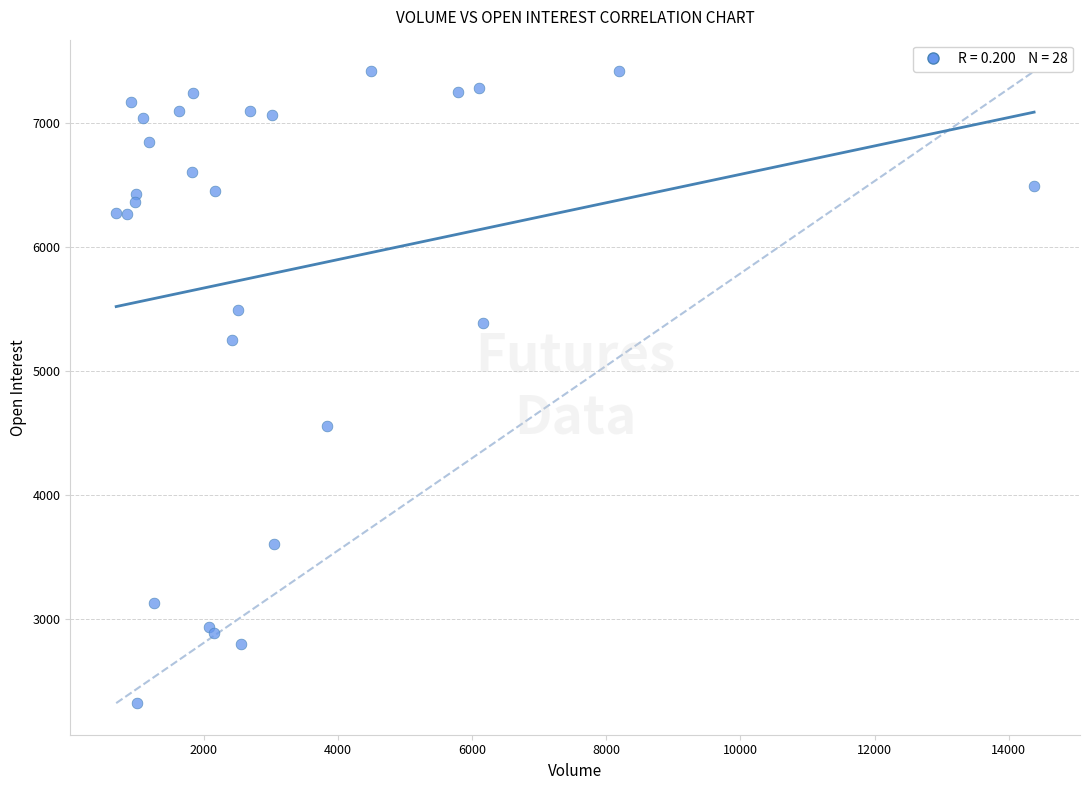

What Y value in the scatter plot is closest to 4873?

4562